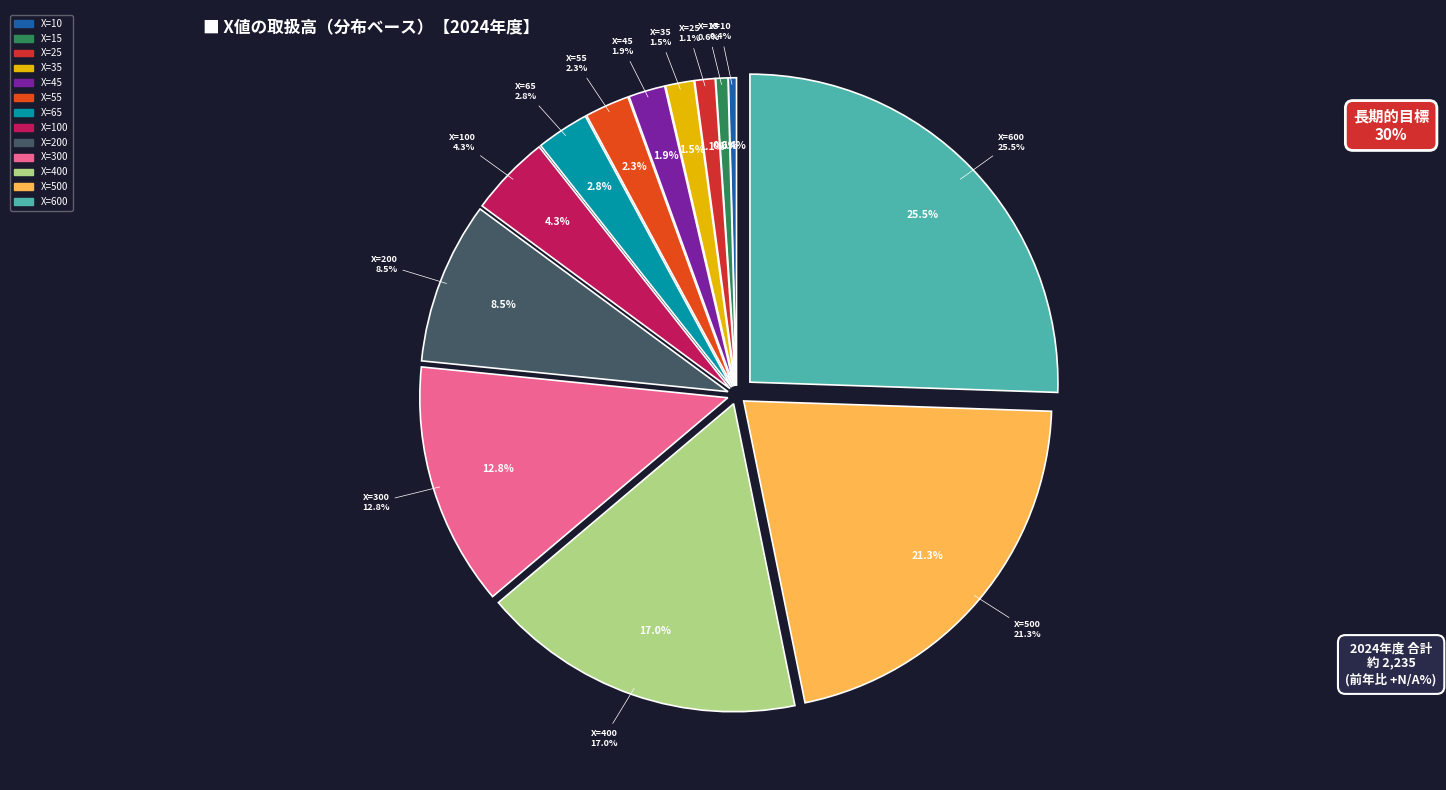

Is it true that 40 is 1% of the pie?

False